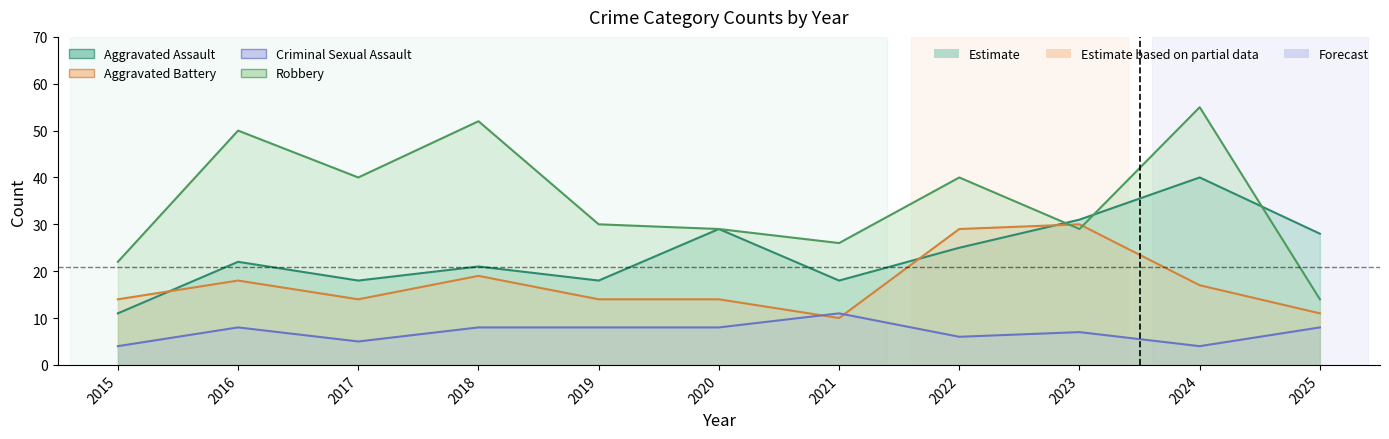

Which series changed the most between 2019 and 2020?

Aggravated Assault